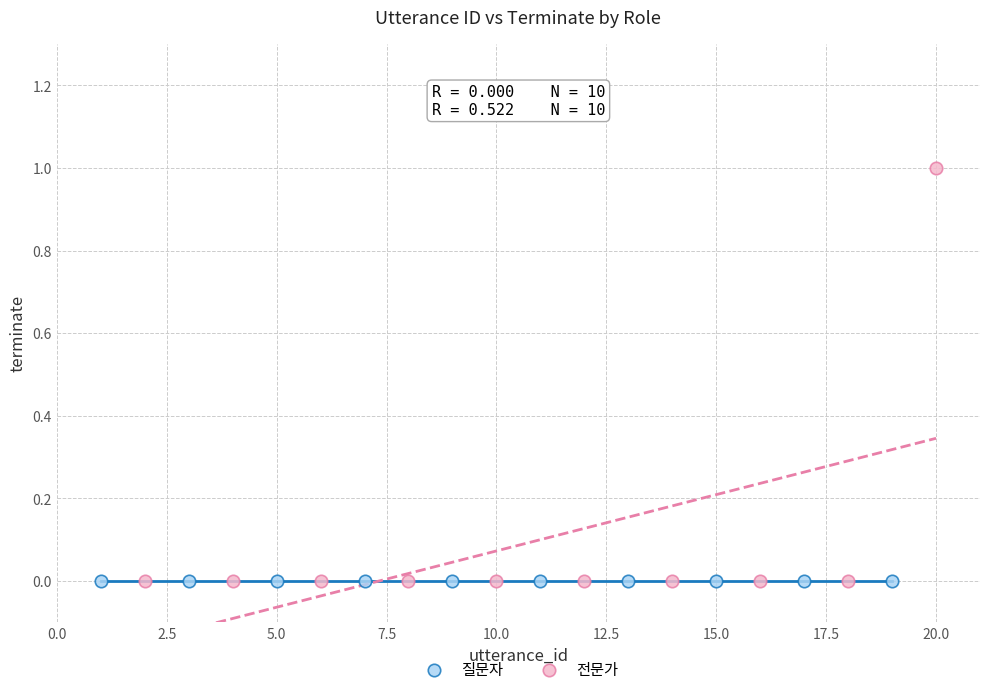

Which series contains the highest Y value?

전문가